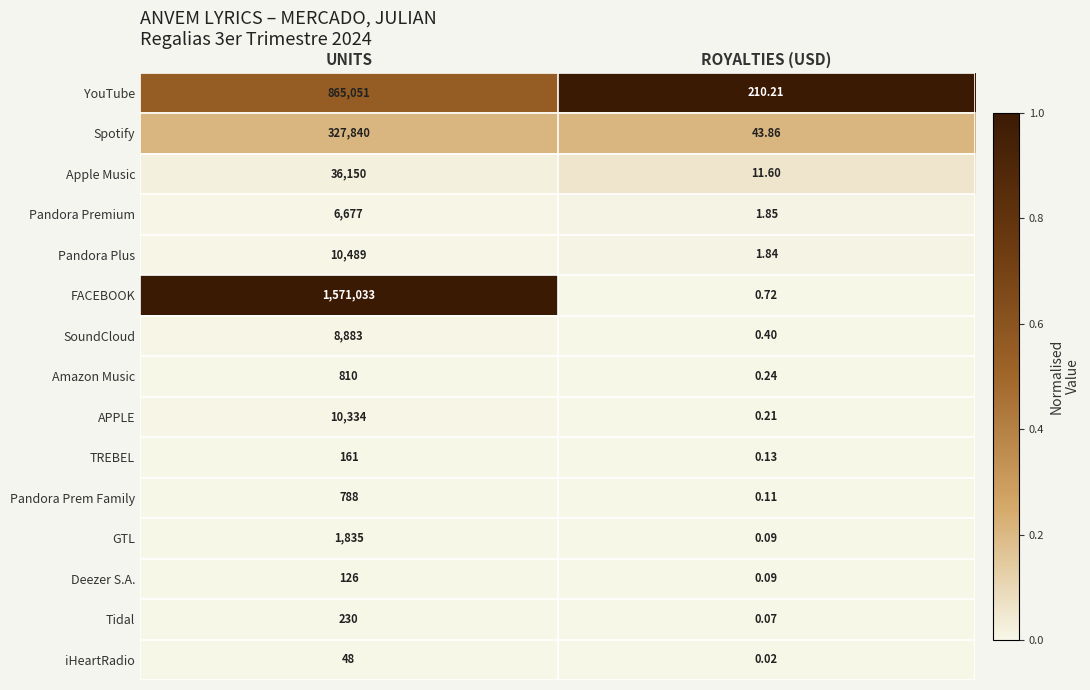

Which series has the widest spread of values?

FACEBOOK